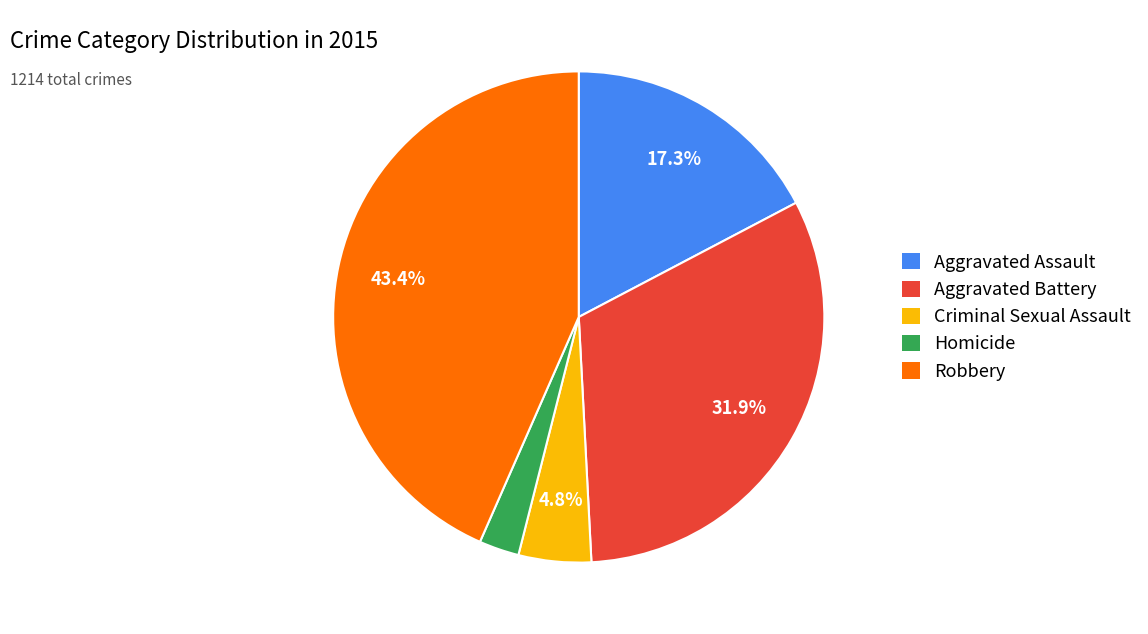

What is the ratio of the value at Aggravated Assault to the value at Robbery?

0.4